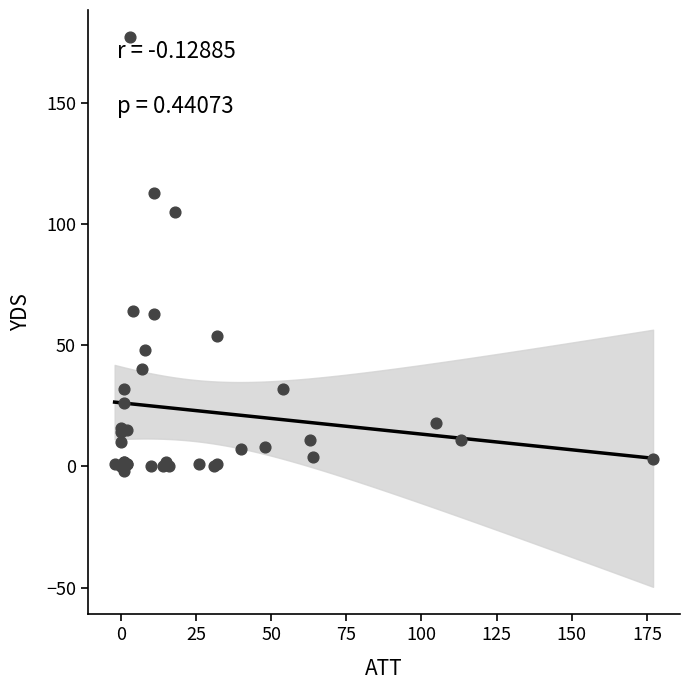

What Y value in the scatter plot is closest to 87?

105